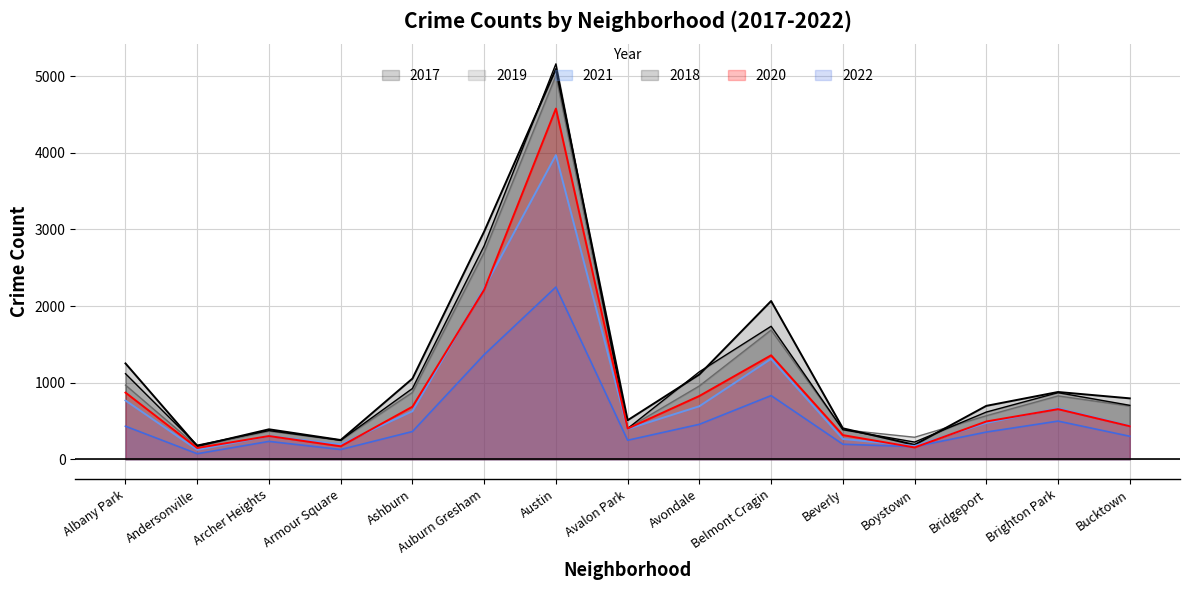

True or false: 2022 and 2019 intersect in this chart.

False